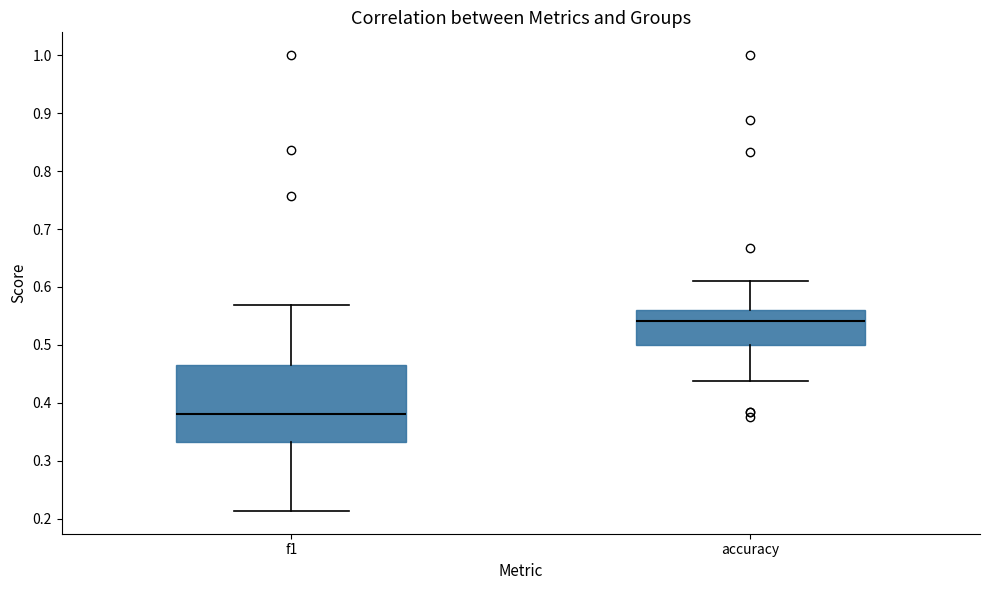

Reading left to right, read every box against the y-axis: the position of its median line, the range the box covers, and the ends of its whiskers. The values are not printed on the chart, so give them approximately, as read against the axis.

f1: median 0.38, box 0.33 to 0.46, whiskers 0.21 to 0.57
accuracy: median 0.54, box 0.50 to 0.56, whiskers 0.44 to 0.61